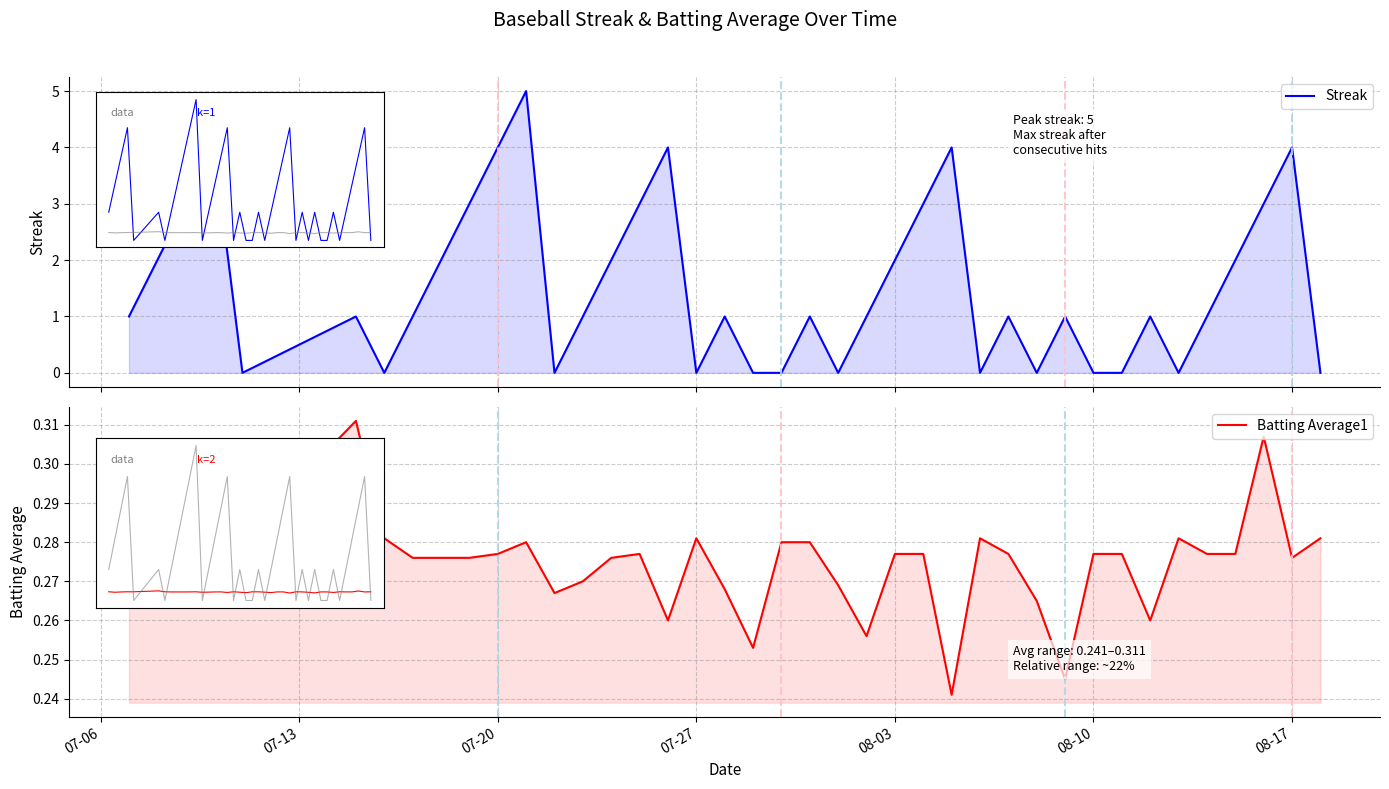

At how many categories does at least one series exceed 1?

16